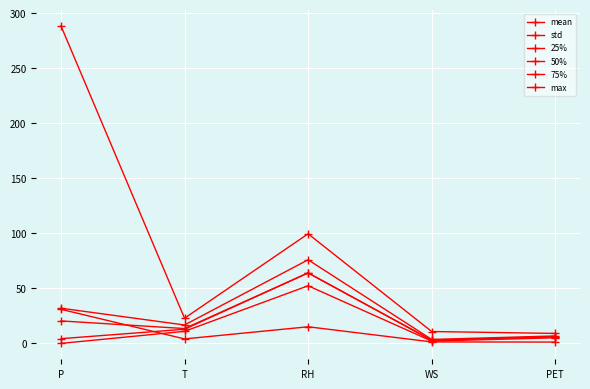

What is the sum of all 25% values?

70.6